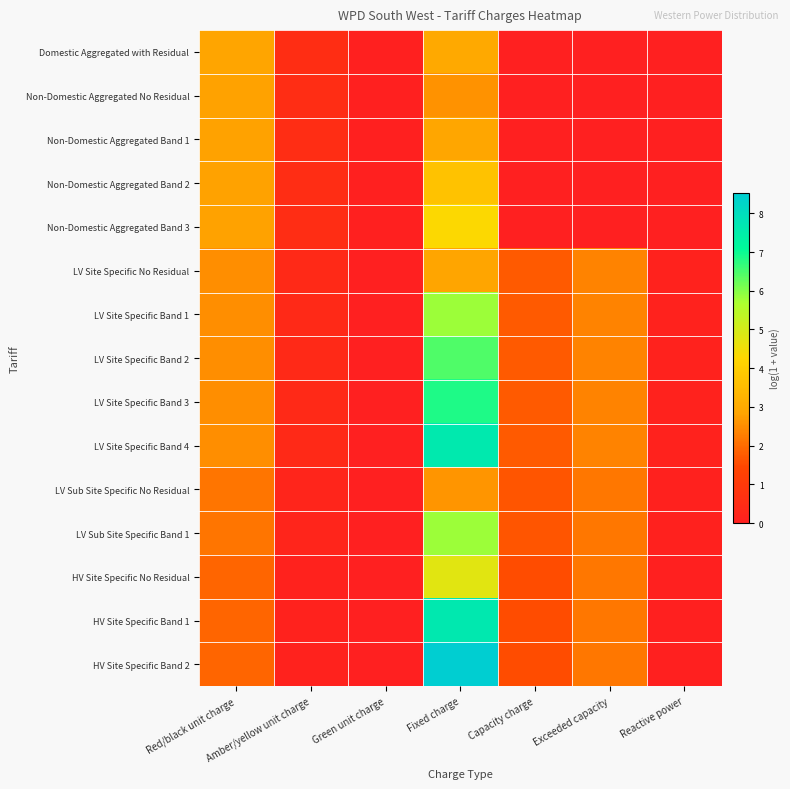

Reading left to right, list all the values displayed in this chart.

Domestic Aggregated with Residual: Red/black unit charge=2.9	Amber/yellow unit charge=0.5	Green unit charge=0.0	Fixed charge=3.0	Capacity charge=0.0	Exceeded capacity=0.0	Reactive power=0.0
Non-Domestic Aggregated No Residual: Red/black unit charge=2.8	Amber/yellow unit charge=0.5	Green unit charge=0.0	Fixed charge=2.6	Capacity charge=0.0	Exceeded capacity=0.0	Reactive power=0.0
Non-Domestic Aggregated Band 1: Red/black unit charge=2.8	Amber/yellow unit charge=0.5	Green unit charge=0.0	Fixed charge=2.9	Capacity charge=0.0	Exceeded capacity=0.0	Reactive power=0.0
Non-Domestic Aggregated Band 2: Red/black unit charge=2.8	Amber/yellow unit charge=0.5	Green unit charge=0.0	Fixed charge=3.7	Capacity charge=0.0	Exceeded capacity=0.0	Reactive power=0.0
Non-Domestic Aggregated Band 3: Red/black unit charge=2.8	Amber/yellow unit charge=0.5	Green unit charge=0.0	Fixed charge=4.3	Capacity charge=0.0	Exceeded capacity=0.0	Reactive power=0.0
LV Site Specific No Residual: Red/black unit charge=2.5	Amber/yellow unit charge=0.4	Green unit charge=0.0	Fixed charge=2.9	Capacity charge=1.7	Exceeded capacity=2.3	Reactive power=0.1
LV Site Specific Band 1: Red/black unit charge=2.5	Amber/yellow unit charge=0.4	Green unit charge=0.0	Fixed charge=5.8	Capacity charge=1.7	Exceeded capacity=2.3	Reactive power=0.1
LV Site Specific Band 2: Red/black unit charge=2.5	Amber/yellow unit charge=0.4	Green unit charge=0.0	Fixed charge=6.4	Capacity charge=1.7	Exceeded capacity=2.3	Reactive power=0.1
LV Site Specific Band 3: Red/black unit charge=2.5	Amber/yellow unit charge=0.4	Green unit charge=0.0	Fixed charge=6.9	Capacity charge=1.7	Exceeded capacity=2.3	Reactive power=0.1
LV Site Specific Band 4: Red/black unit charge=2.5	Amber/yellow unit charge=0.4	Green unit charge=0.0	Fixed charge=7.6	Capacity charge=1.7	Exceeded capacity=2.3	Reactive power=0.1
LV Sub Site Specific No Residual: Red/black unit charge=2.2	Amber/yellow unit charge=0.2	Green unit charge=0.0	Fixed charge=2.6	Capacity charge=1.7	Exceeded capacity=2.2	Reactive power=0.1
LV Sub Site Specific Band 1: Red/black unit charge=2.2	Amber/yellow unit charge=0.2	Green unit charge=0.0	Fixed charge=5.8	Capacity charge=1.7	Exceeded capacity=2.2	Reactive power=0.1
HV Site Specific No Residual: Red/black unit charge=1.9	Amber/yellow unit charge=0.1	Green unit charge=0.0	Fixed charge=4.8	Capacity charge=1.6	Exceeded capacity=2.2	Reactive power=0.1
HV Site Specific Band 1: Red/black unit charge=1.9	Amber/yellow unit charge=0.1	Green unit charge=0.0	Fixed charge=7.6	Capacity charge=1.6	Exceeded capacity=2.2	Reactive power=0.1
HV Site Specific Band 2: Red/black unit charge=1.9	Amber/yellow unit charge=0.1	Green unit charge=0.0	Fixed charge=8.5	Capacity charge=1.6	Exceeded capacity=2.2	Reactive power=0.1